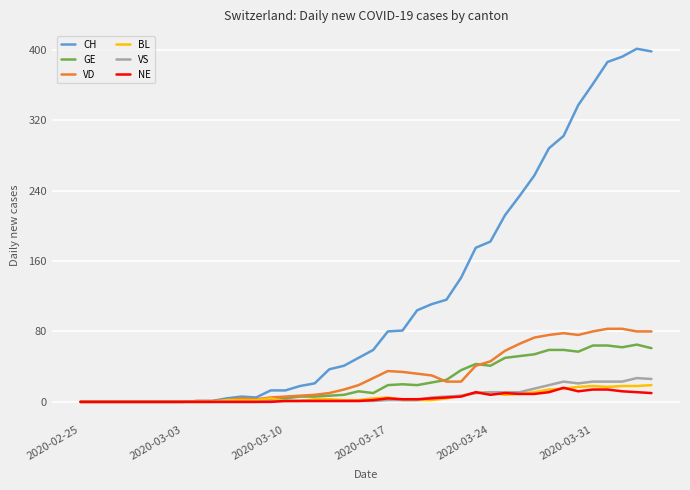

Which series has the largest range (max minus min)?

CH